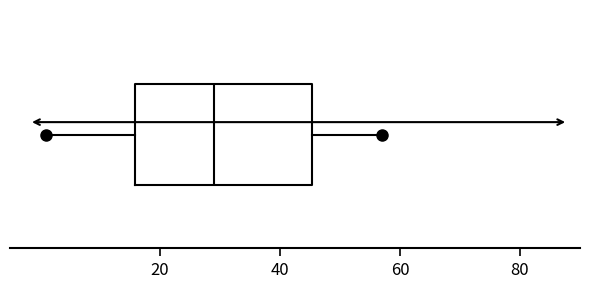

Read this box plot against the x-axis: the position of the median line, the range covered by the box, and the ends of both whiskers. The values are not printed on the chart, so give them approximately, as read against the axis.

median 30, box 16 to 46, whiskers 2 to 58